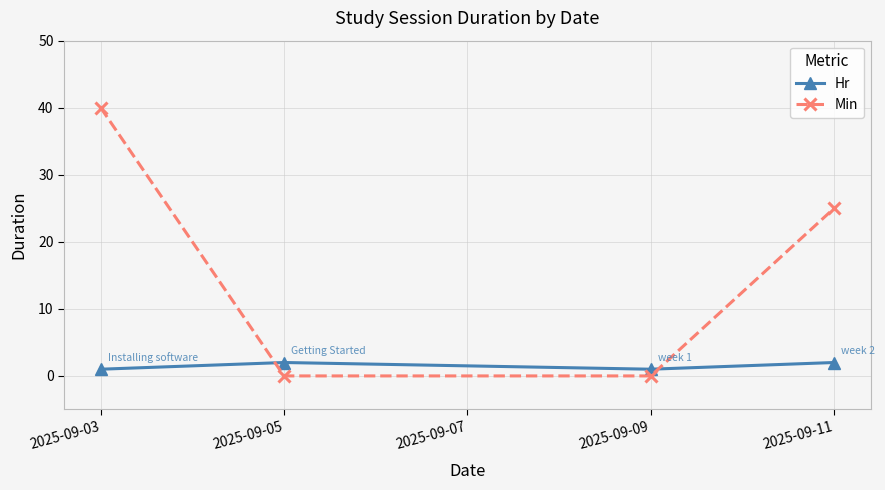

True or false: Min has more than 2 points higher than both neighbors.

False